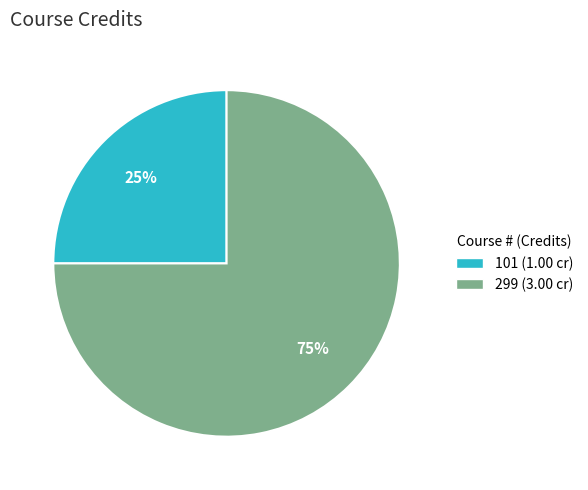

Approximately how many times larger is the value at 299 (3.00 cr) compared to 101 (1.00 cr)?

3.0